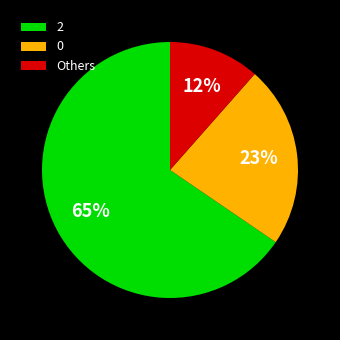

Rank the categories by value from highest to lowest.

2, 0, Others